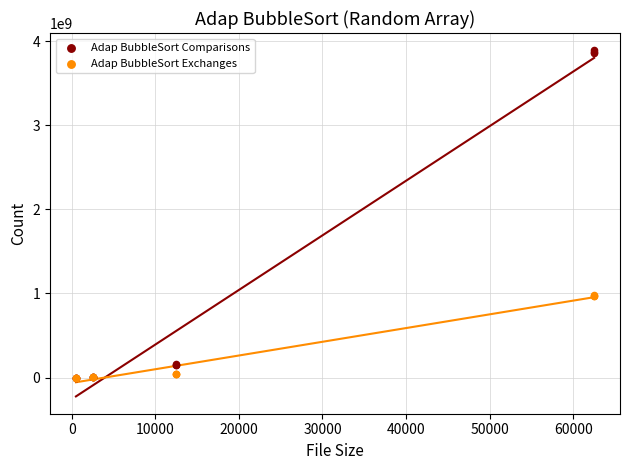

Which series has the widest spread of Y values?

Adap BubbleSort Comparisons